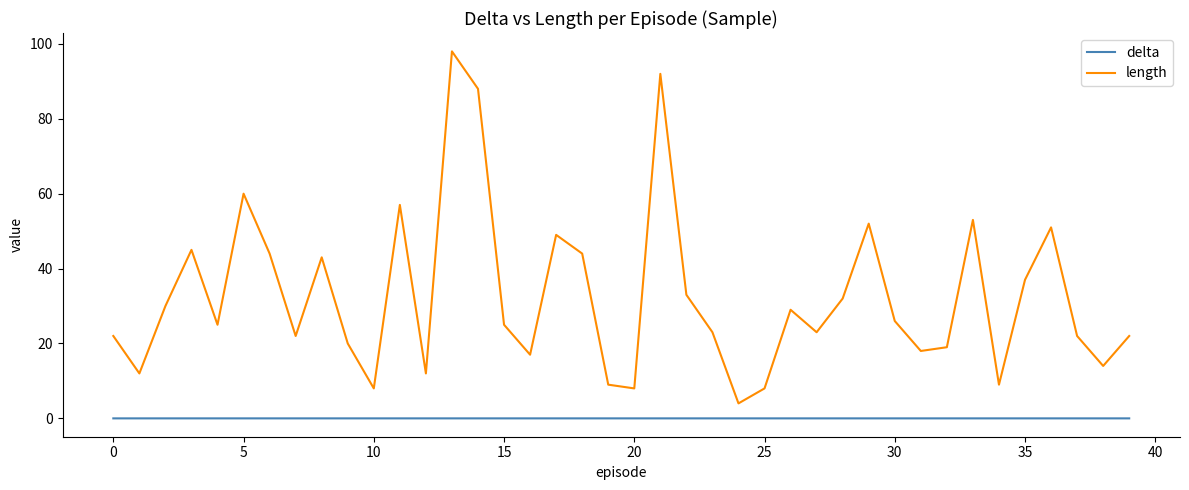

Does the chart display data point markers on the line(s)?

No